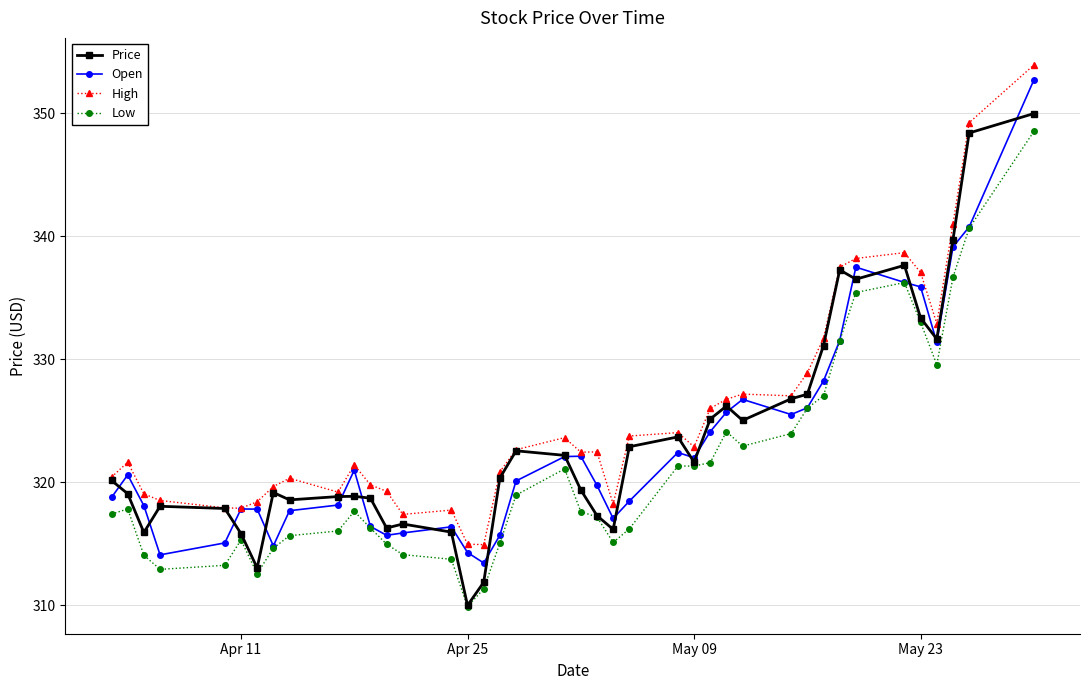

What is the minimum value for Low?

309.9